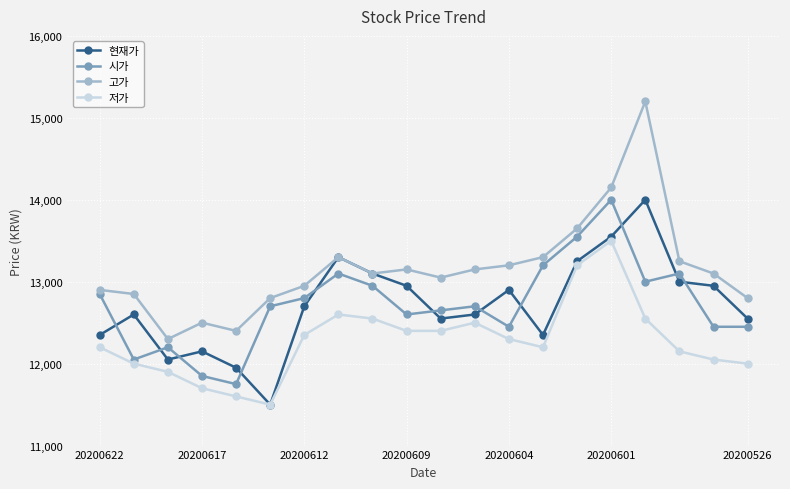

True or false: 시가 has more than 0 points higher than both neighbors.

True